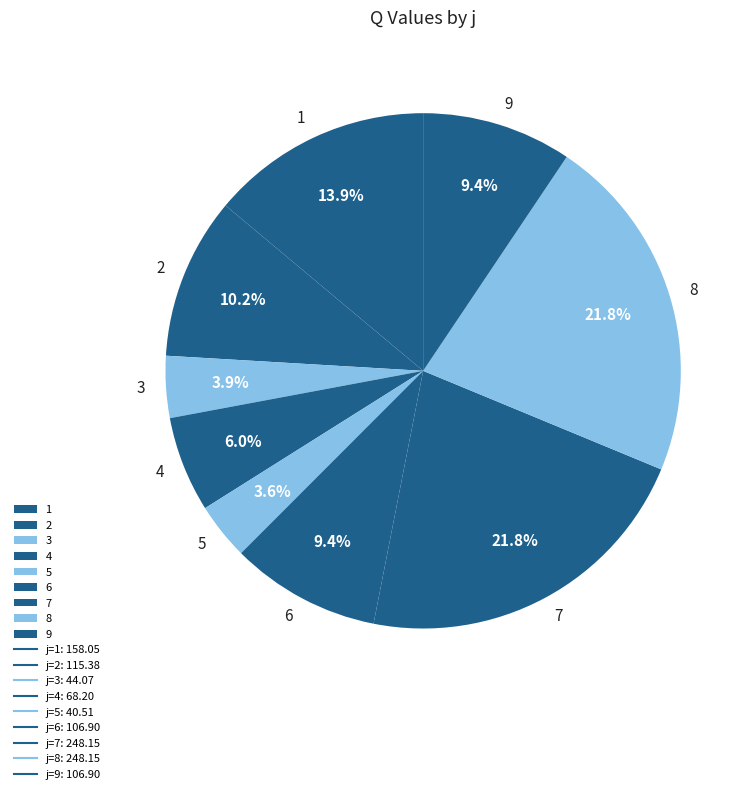

Count the number of slices in the pie.

9